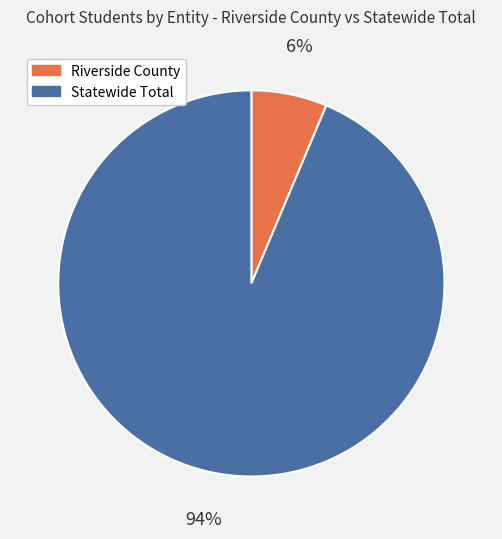

Is it true that Riverside County is 20% of the pie?

False